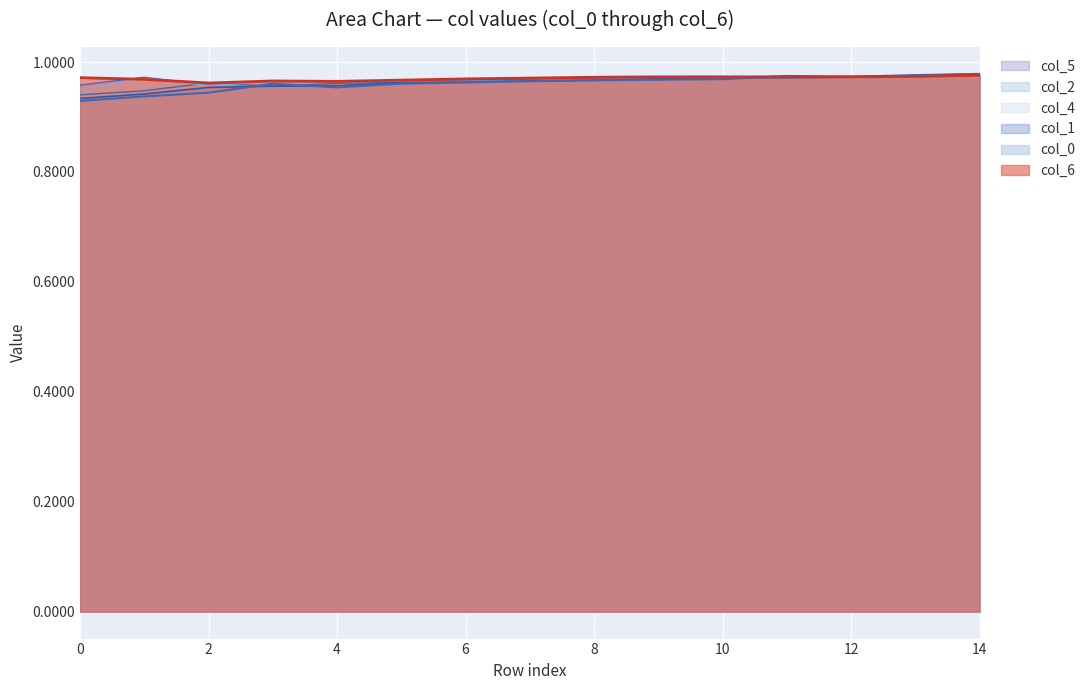

What is the sum of all col_0 values?

14.4